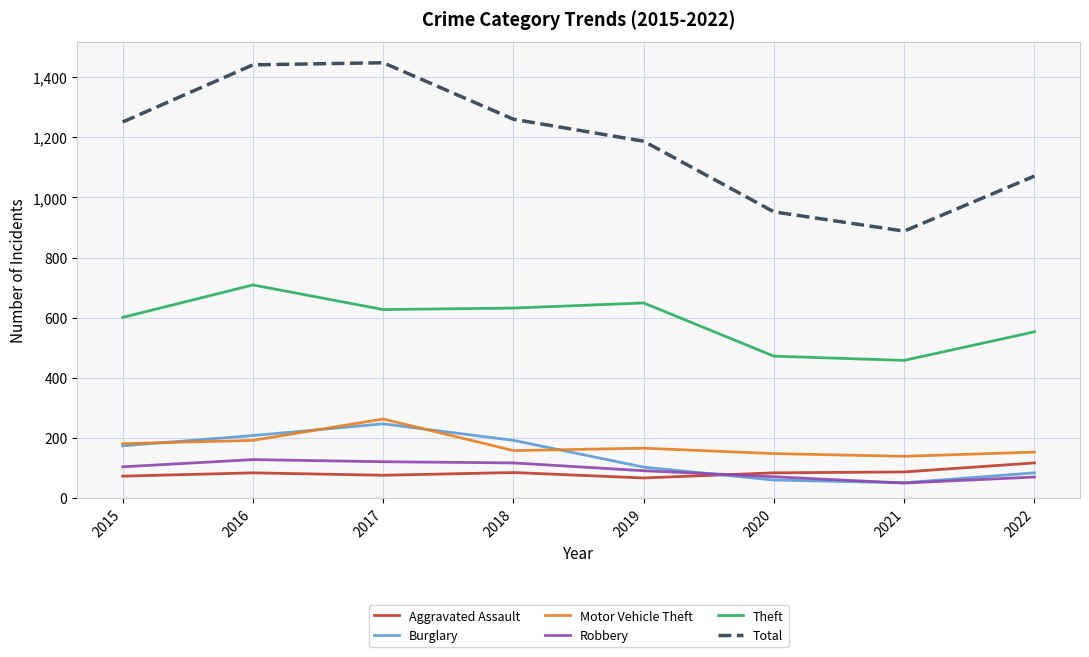

Is the value of Motor Vehicle Theft at 2021 greater than the value of Burglary at 2022?

Yes